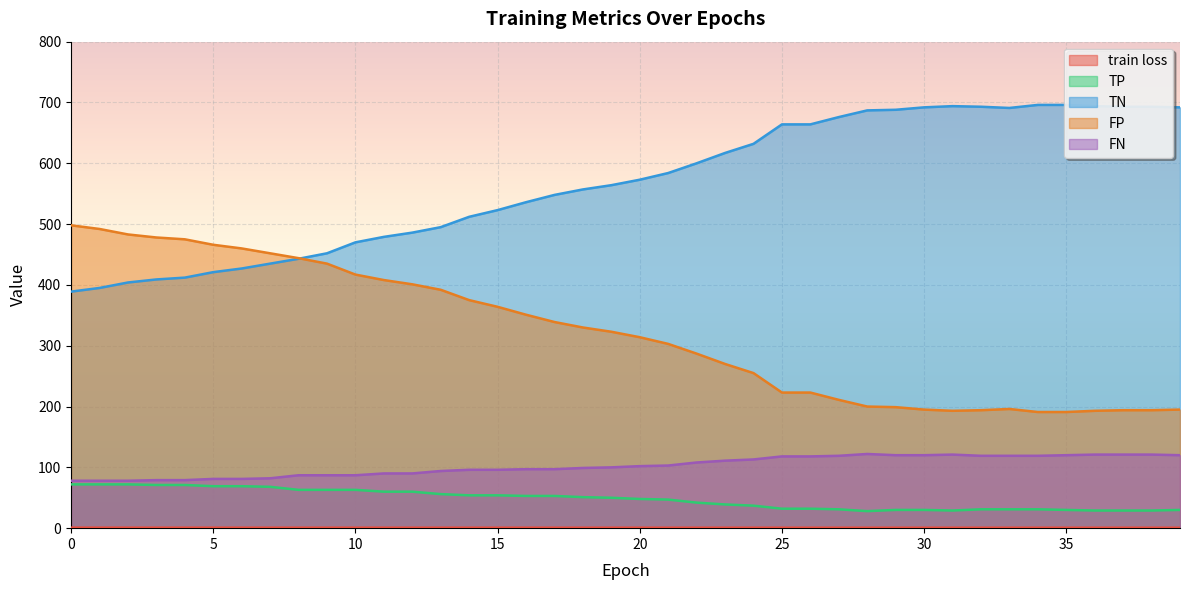

List the series in order of their peak value, lowest first.

train loss, TP, FN, FP, TN